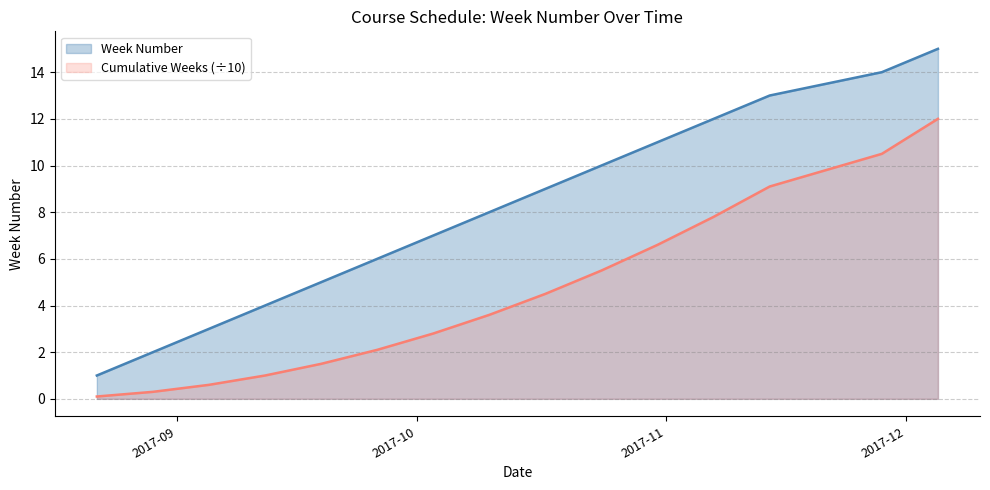

Between 2017-12-05 and 2017-11-07, which is larger?

2017-12-05